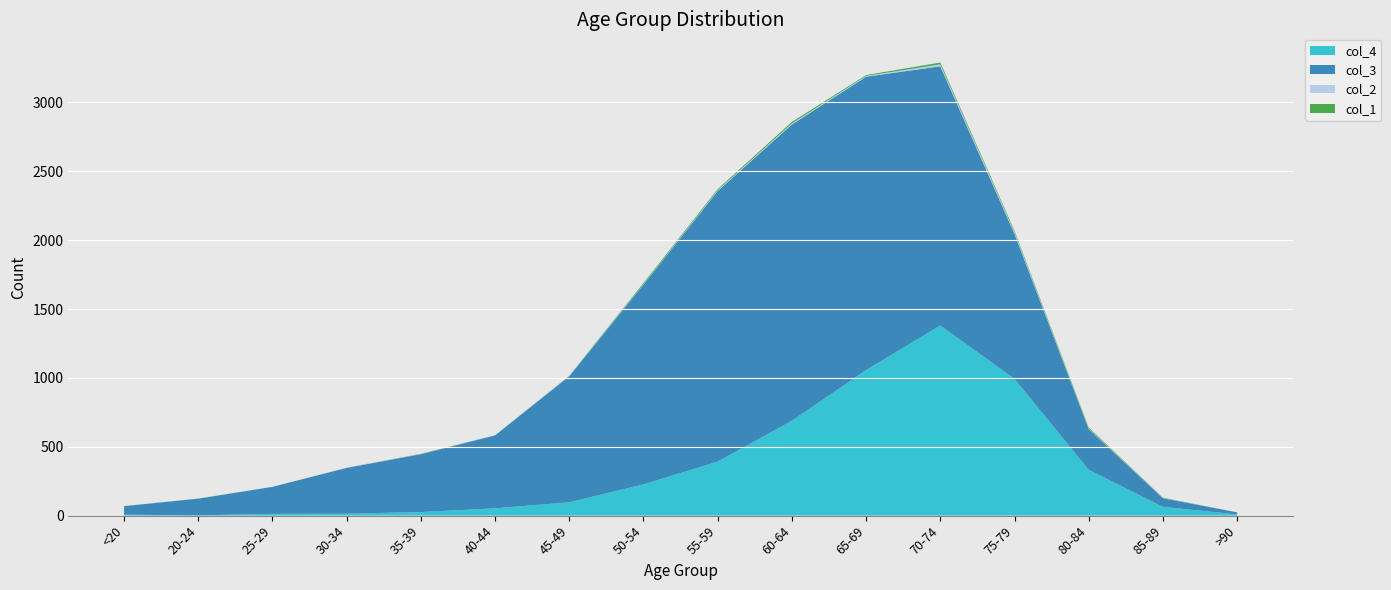

Reading left to right, what are all the values shown in this chart?

col_1: <20=0	20-24=1	25-29=0	30-34=0	35-39=2	40-44=0	45-49=2	50-54=9	55-59=8	60-64=11	65-69=6	70-74=13	75-79=10	80-84=7	85-89=3	>90=0
col_2: <20=1	20-24=0	25-29=0	30-34=2	35-39=1	40-44=1	45-49=1	50-54=3	55-59=6	60-64=8	65-69=6	70-74=14	75-79=12	80-84=4	85-89=1	>90=0
col_3: <20=62	20-24=121	25-29=196	30-34=333	35-39=420	40-44=530	45-49=915	50-54=1450	55-59=1965	60-64=2151	65-69=2130	70-74=1882	75-79=1053	80-84=296	85-89=62	>90=15
col_4: <20=7	20-24=2	25-29=13	30-34=14	35-39=26	40-44=53	45-49=97	50-54=227	55-59=392	60-64=689	65-69=1057	70-74=1381	75-79=993	80-84=333	85-89=64	>90=9